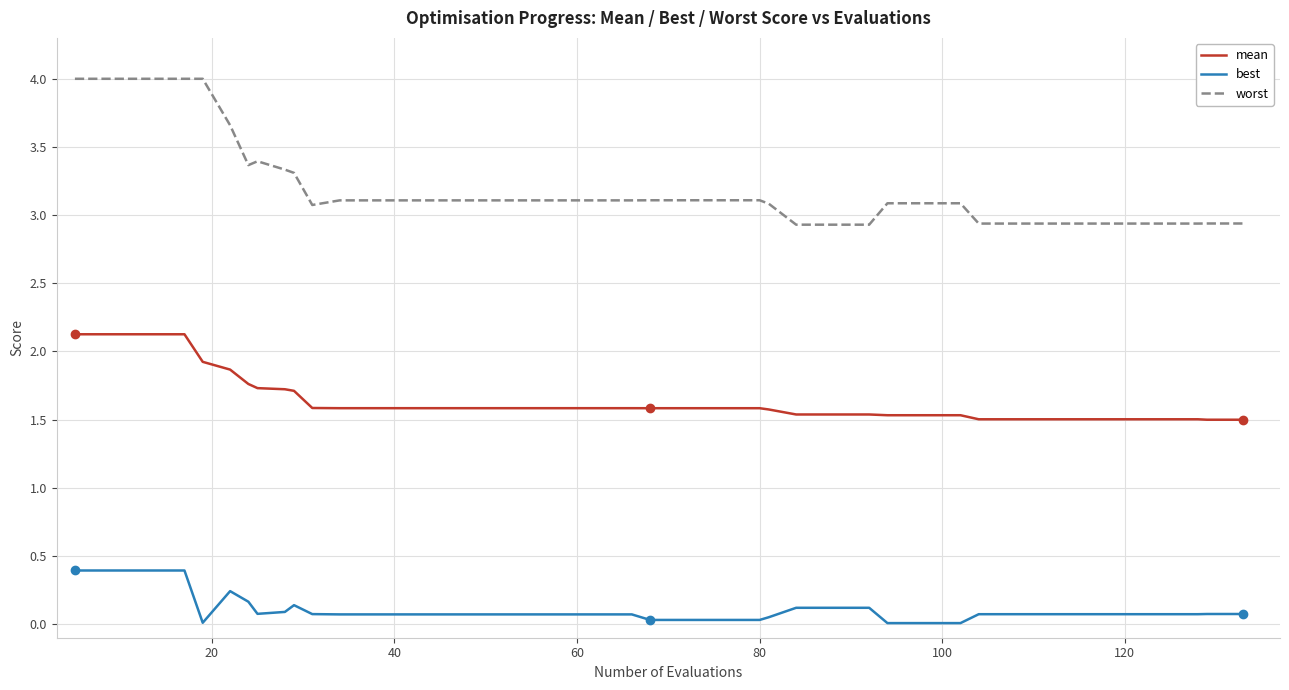

True or false: mean and worst cross at least once.

False